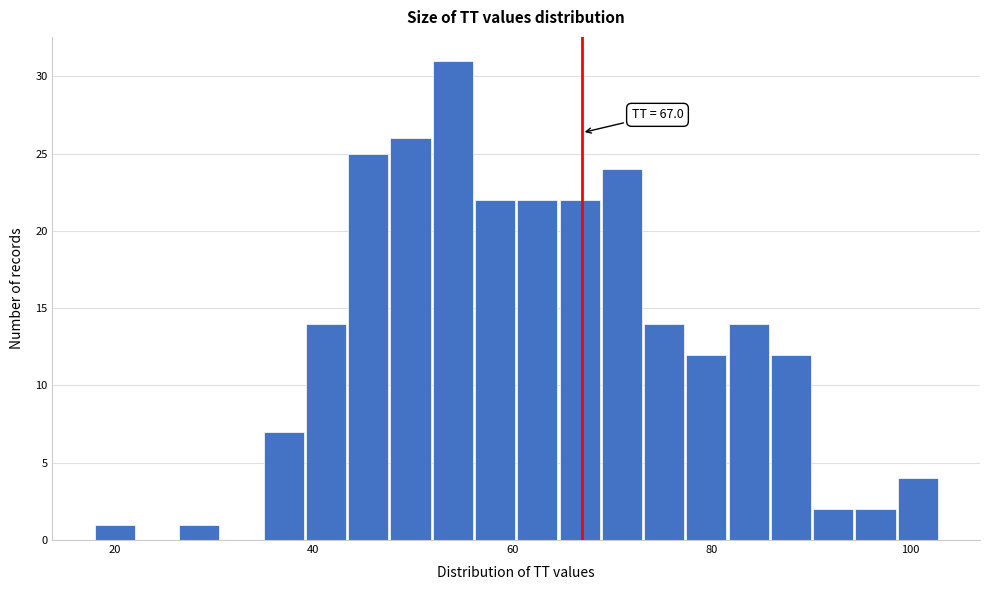

Read against the x-axis, roughly where is the centre of the tallest bar?

54